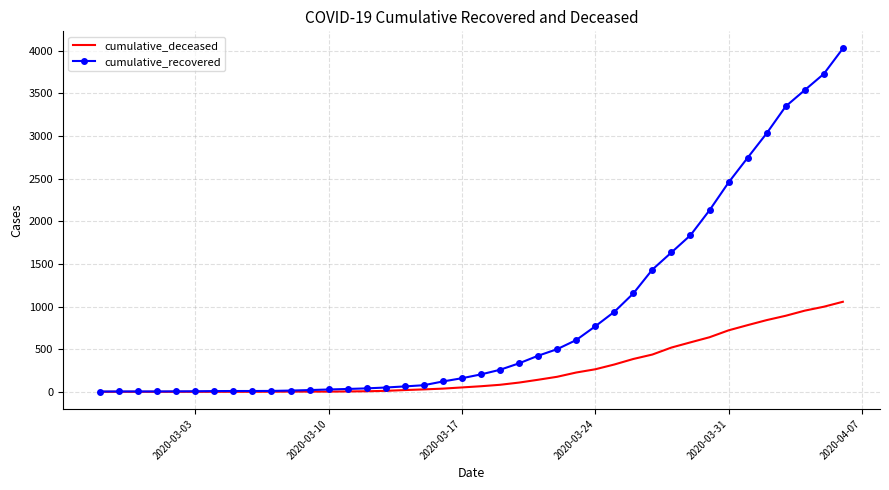

What is the maximum value shown in the chart?

4028